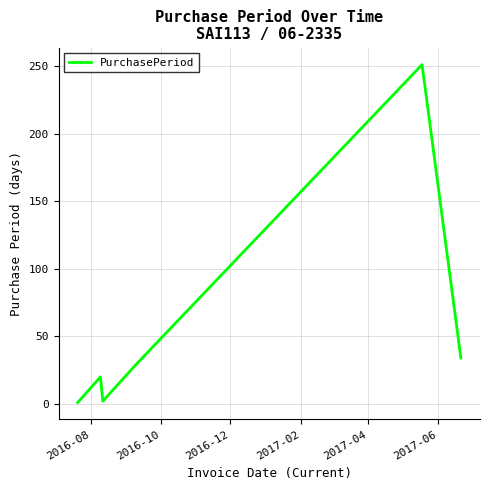

What is the maximum value shown in the chart?

251